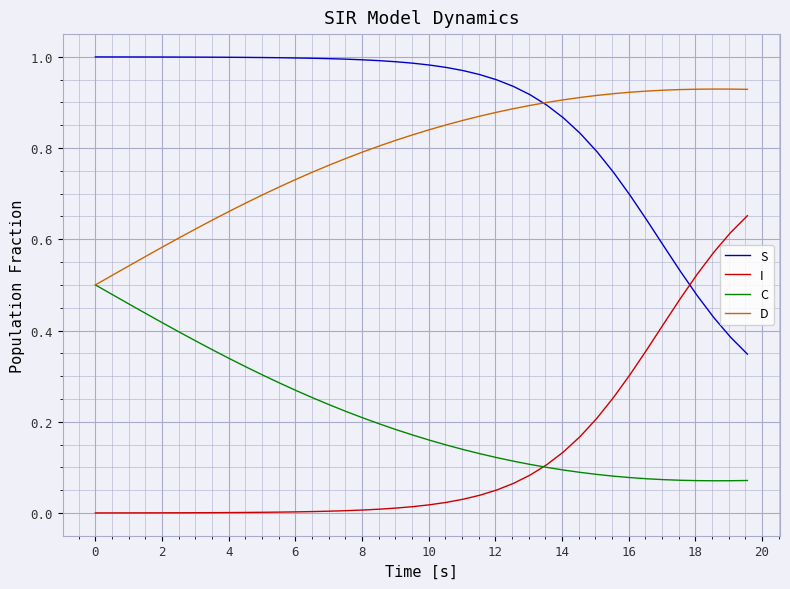

List the series in order of their peak value, highest first.

S, D, I, C